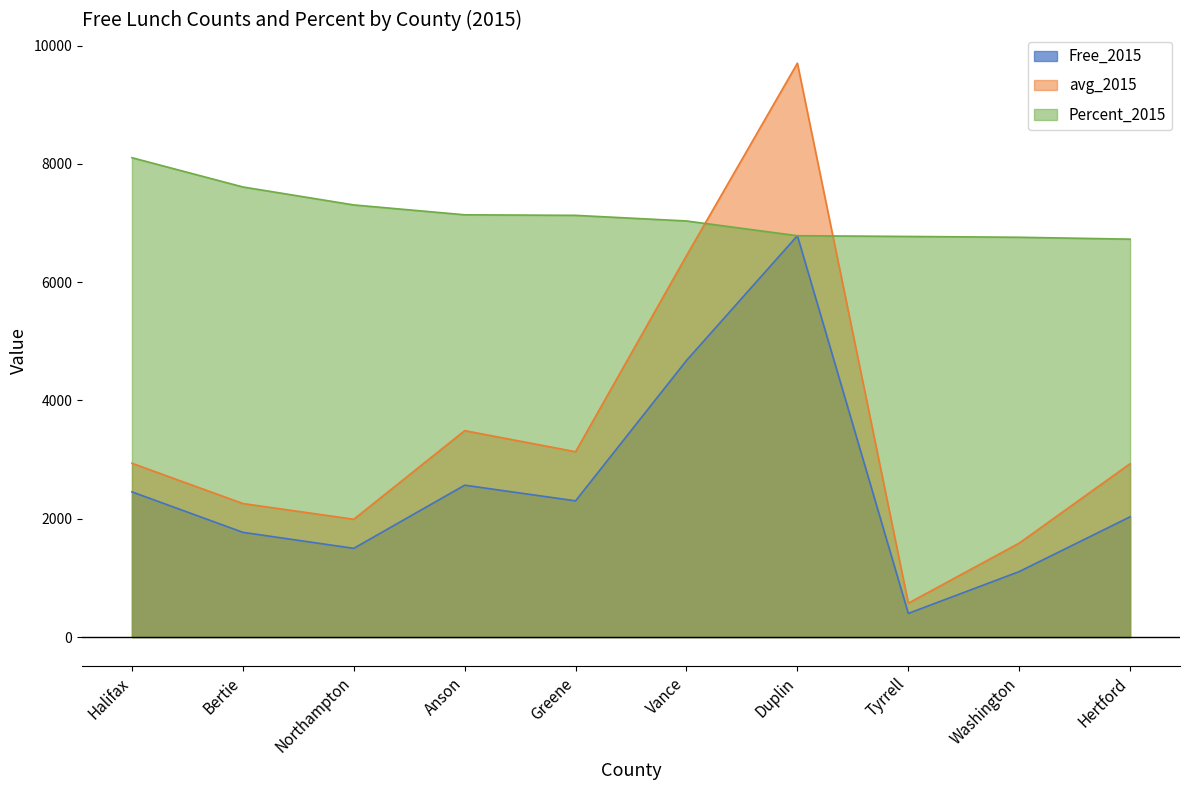

At how many categories does at least one series exceed 6864?

7